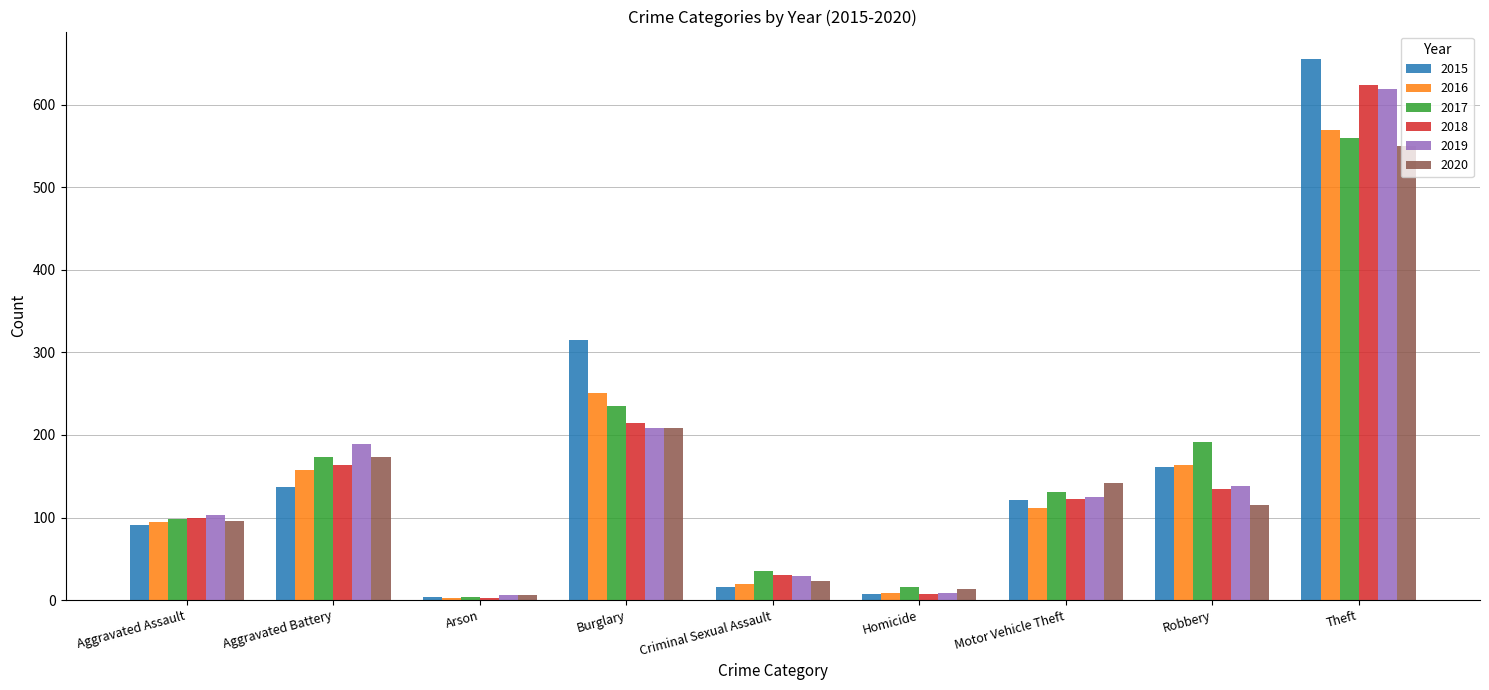

Is the value of 2020 at Theft greater than the value of 2015 at Robbery?

Yes